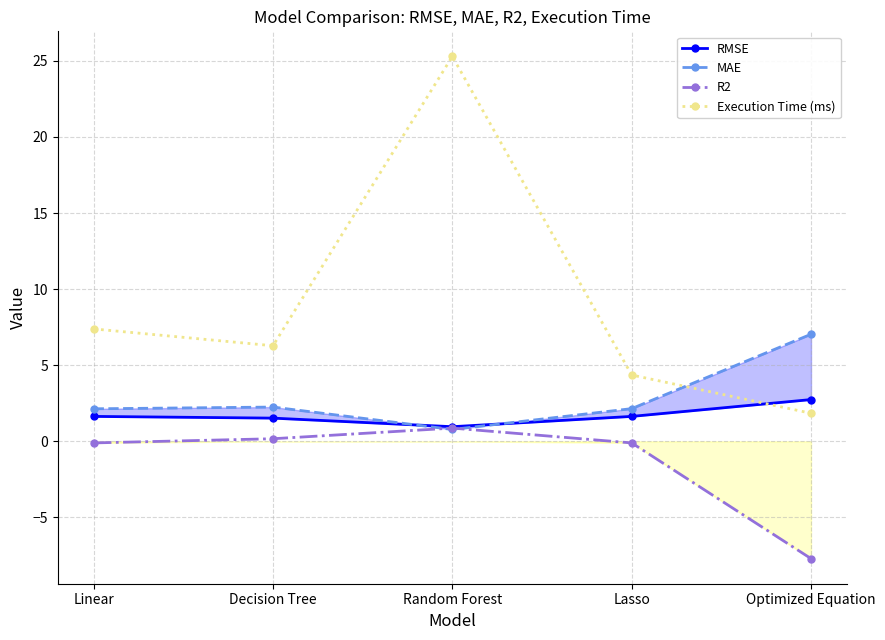

The RMSE series shows 0.7 at Optimized Equation. True or false?

False